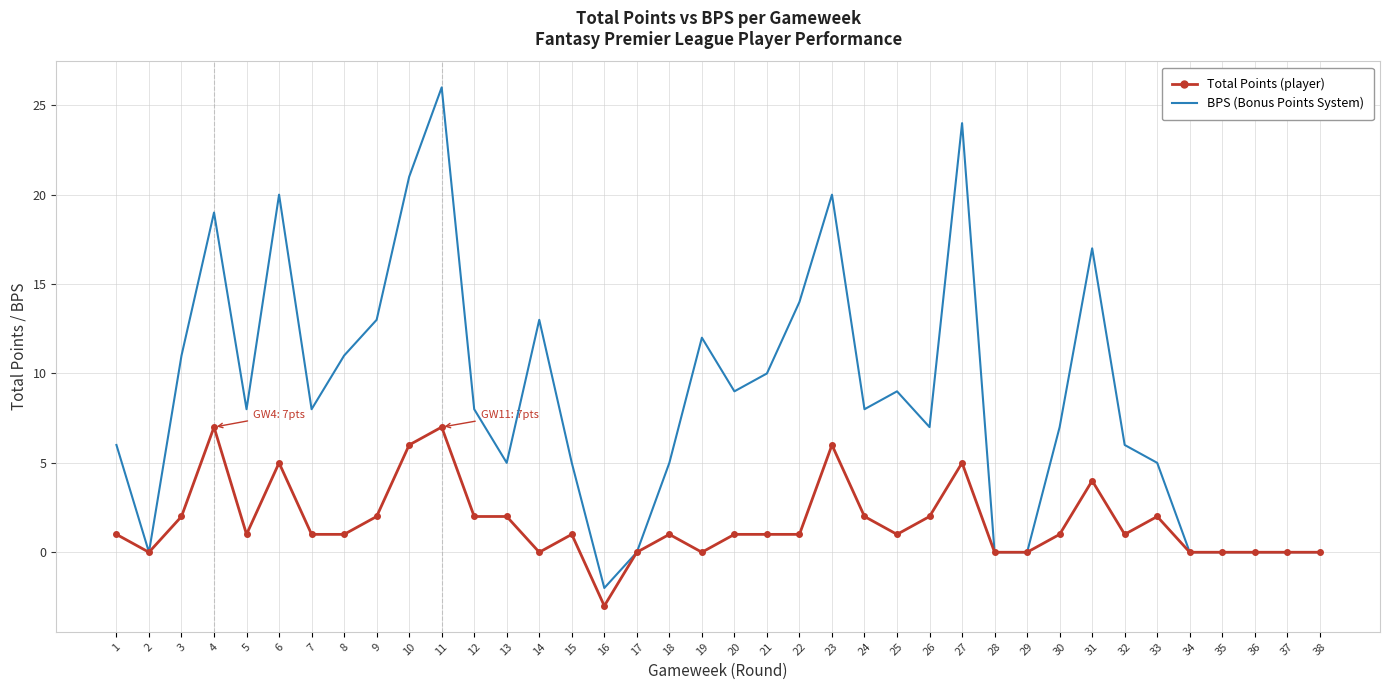

At which category is the sum across all series the highest?

11